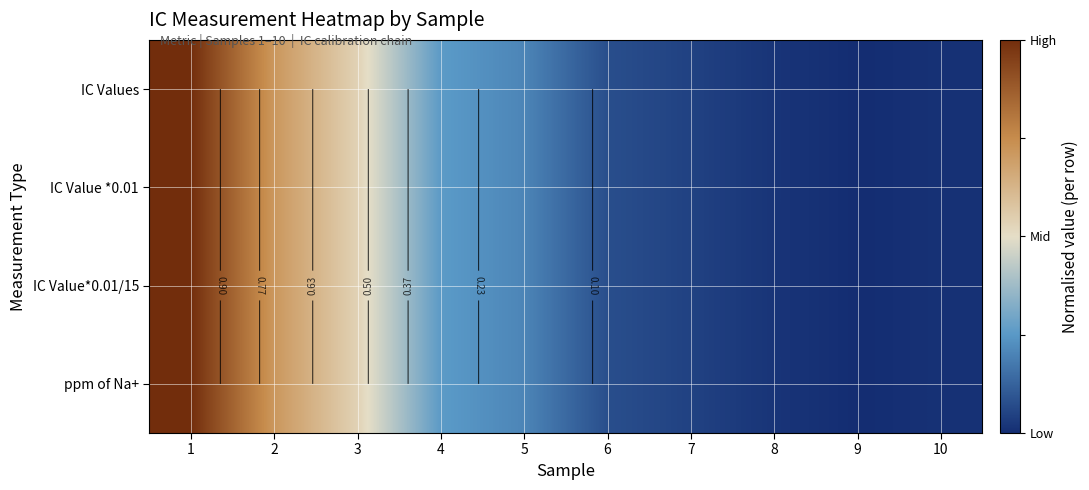

The ppm of Na+ series shows 0.0 at 7. True or false?

True